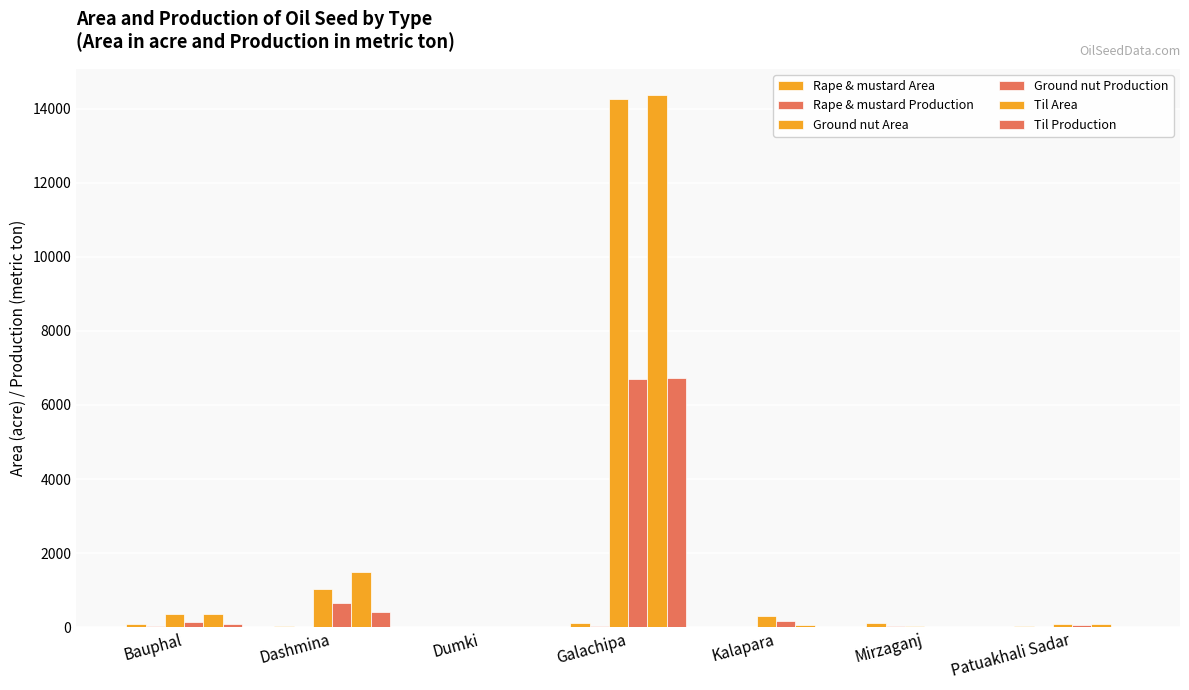

Count the number of data series in this chart.

6